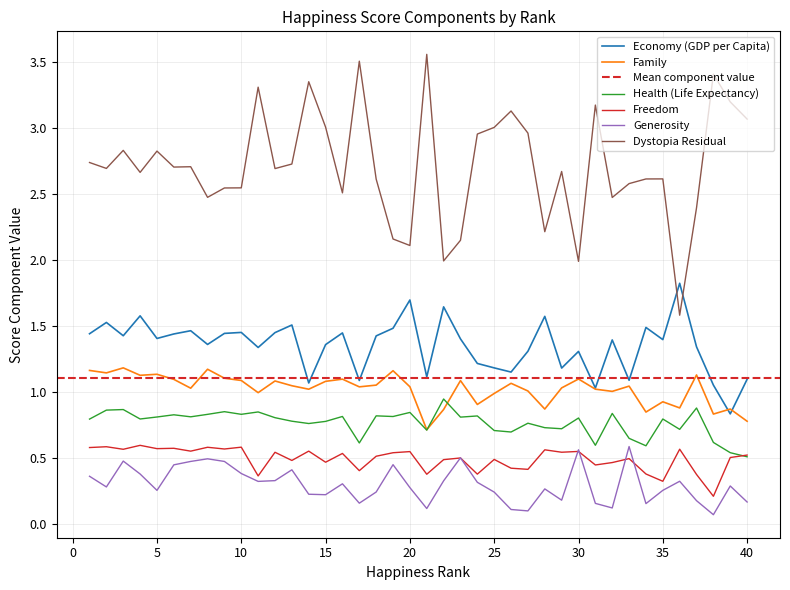

What is the difference between the maximum and minimum values in the Health (Life Expectancy) series?

0.4